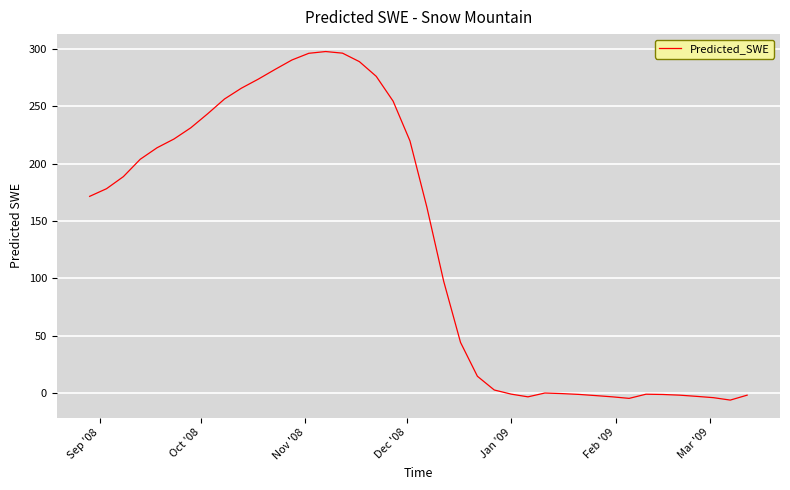

What is the difference between the maximum and minimum values?

304.2